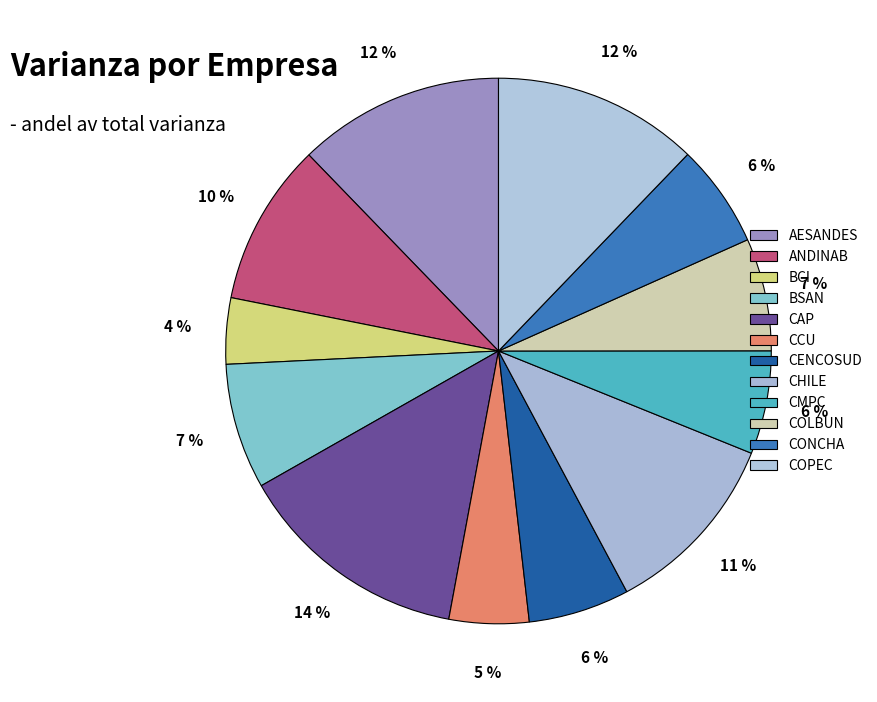

How many slices are in this pie chart?

12